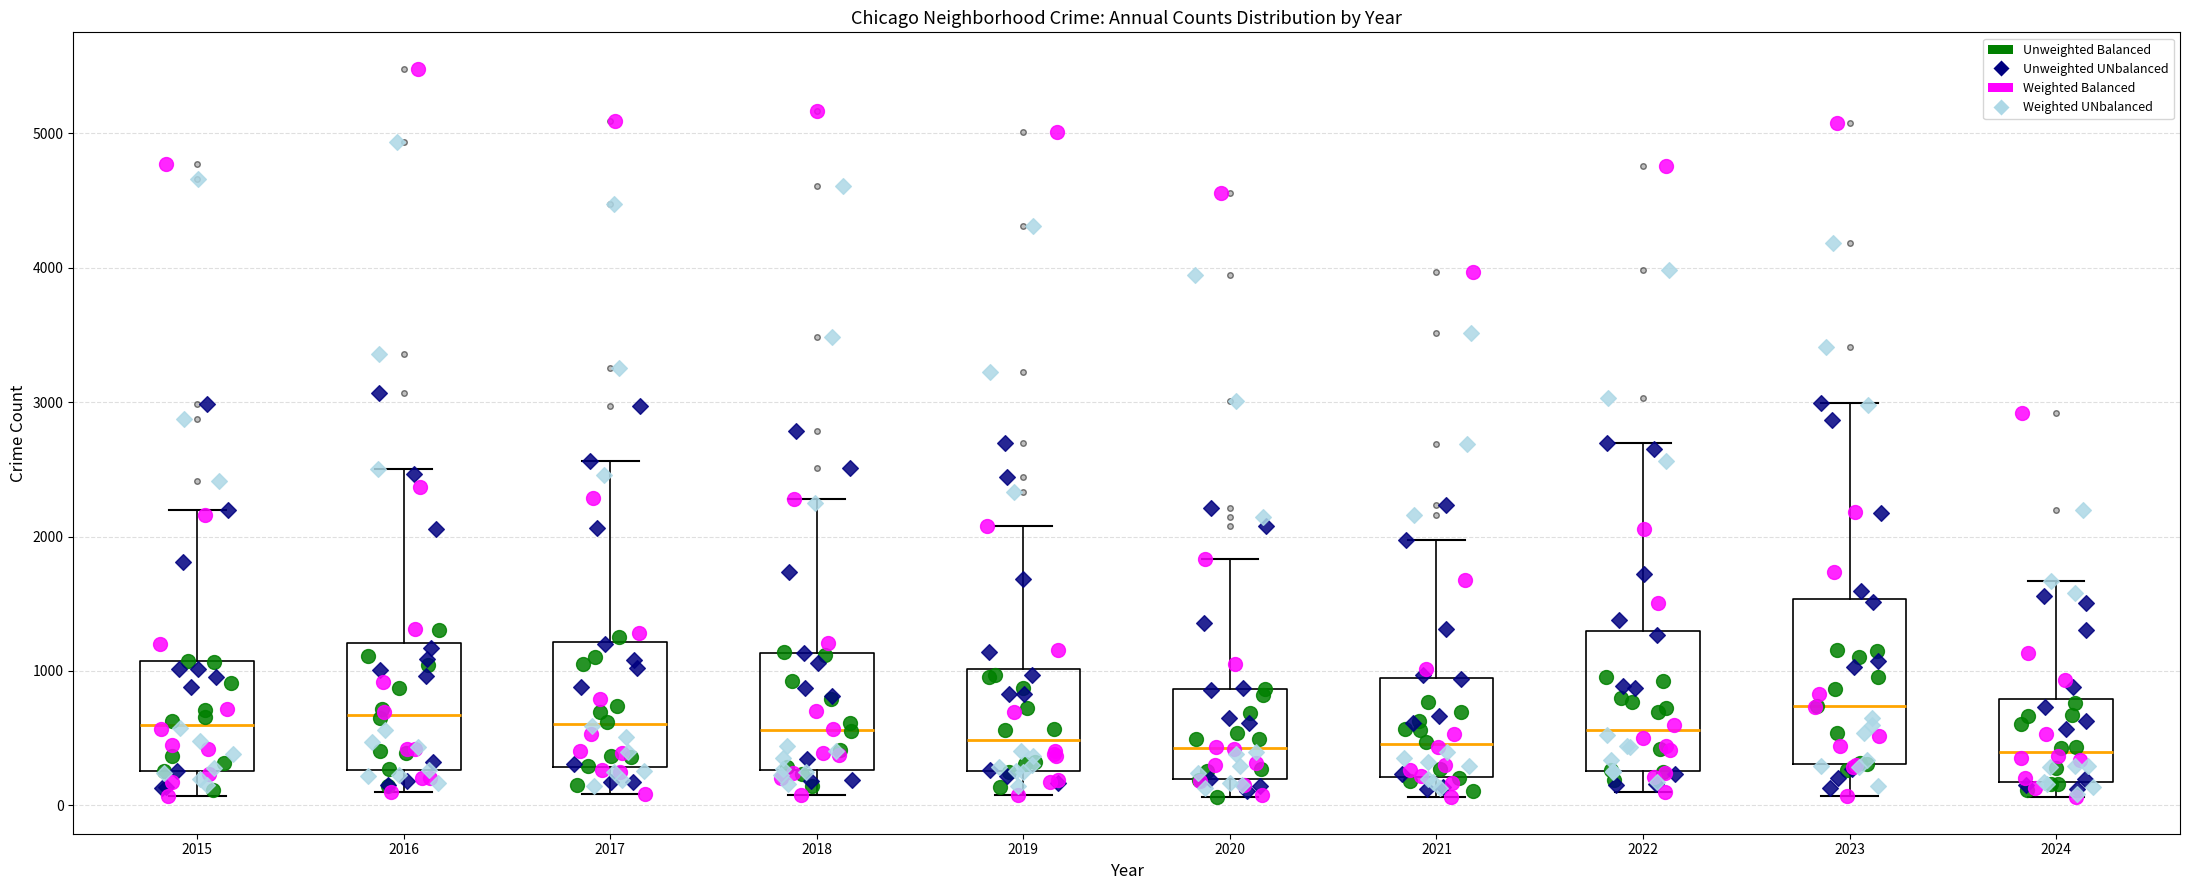

Reading left to right, read every box against the y-axis: the position of its median line, the range the box covers, and the ends of its whiskers. The values are not printed on the chart, so give them approximately, as read against the axis.

2015: median 600, box 300 to 1100, whiskers 100 to 2200
2016: median 700, box 300 to 1200, whiskers 100 to 2500
2017: median 600, box 300 to 1200, whiskers 100 to 2600
2018: median 600, box 300 to 1100, whiskers 100 to 2300
2019: median 500, box 300 to 1000, whiskers 100 to 2100
2020: median 400, box 200 to 900, whiskers 100 to 1800
2021: median 500, box 200 to 900, whiskers 100 to 2000
2022: median 600, box 300 to 1300, whiskers 100 to 2700
2023: median 700, box 300 to 1500, whiskers 100 to 3000
2024: median 400, box 200 to 800, whiskers 100 to 1700